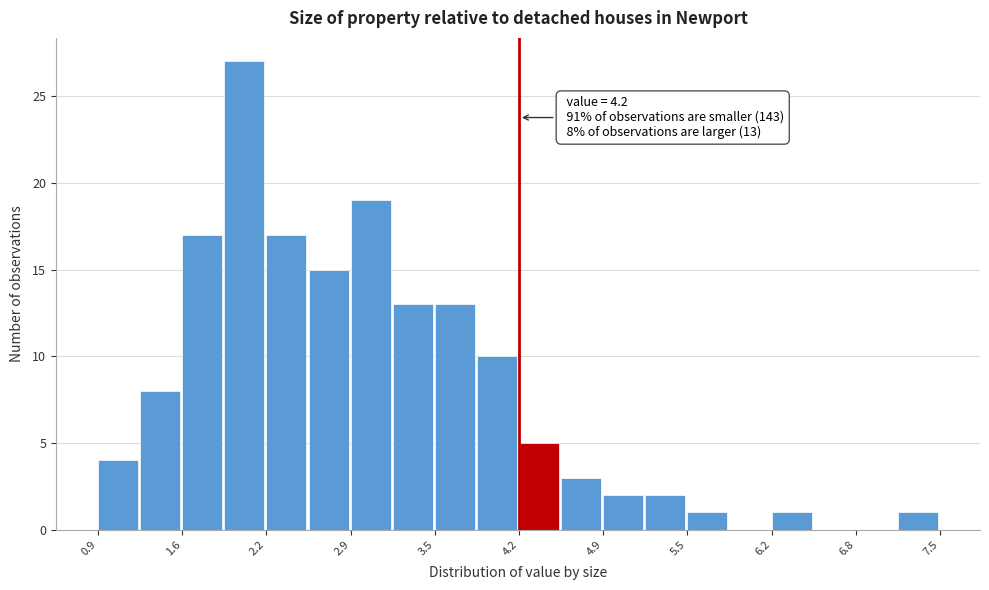

Around what value on the x-axis is the tallest bar? Give the approximate position of its centre, as read against the axis.

2.0